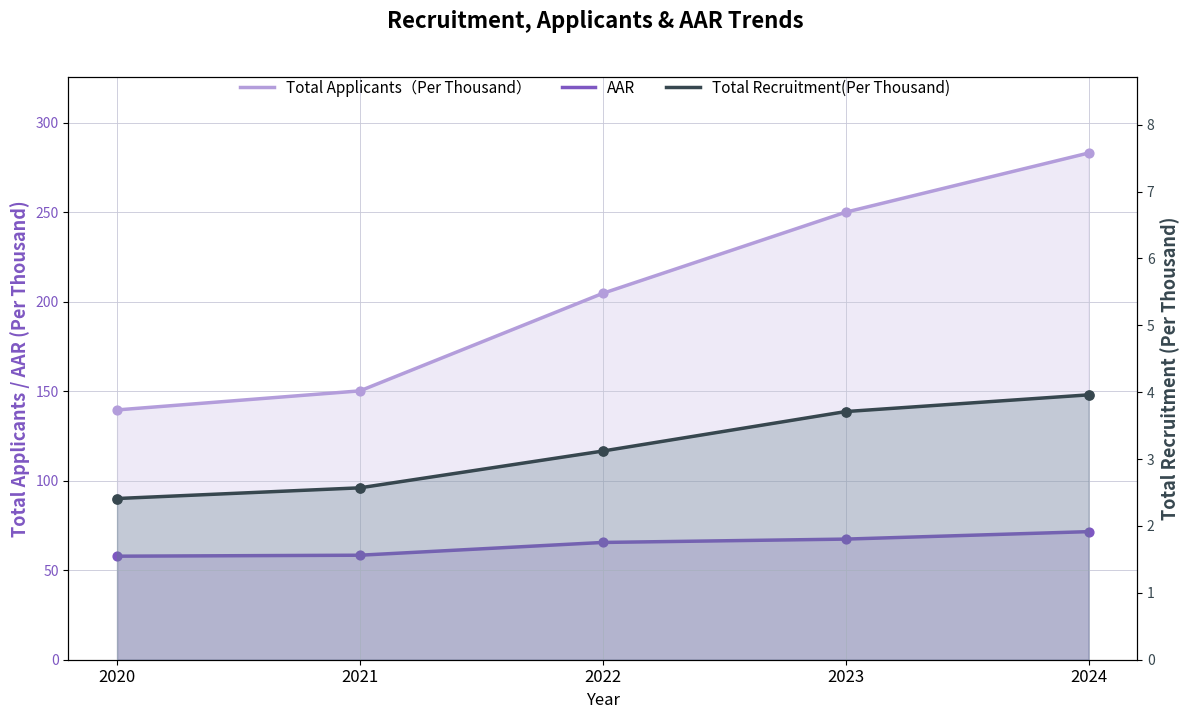

Which series reaches the maximum Y coordinate?

Total Applicants（Per Thousand）